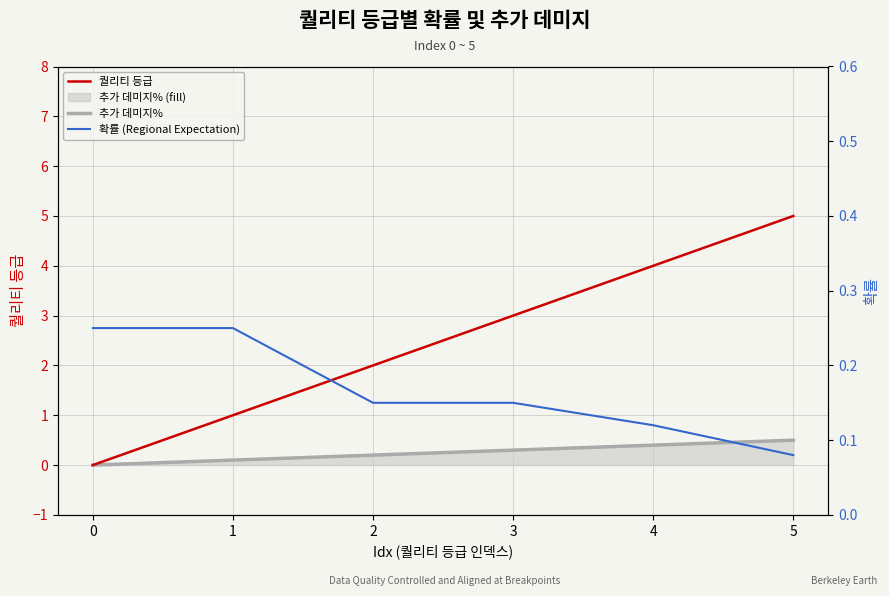

How many series are shown in this chart?

3